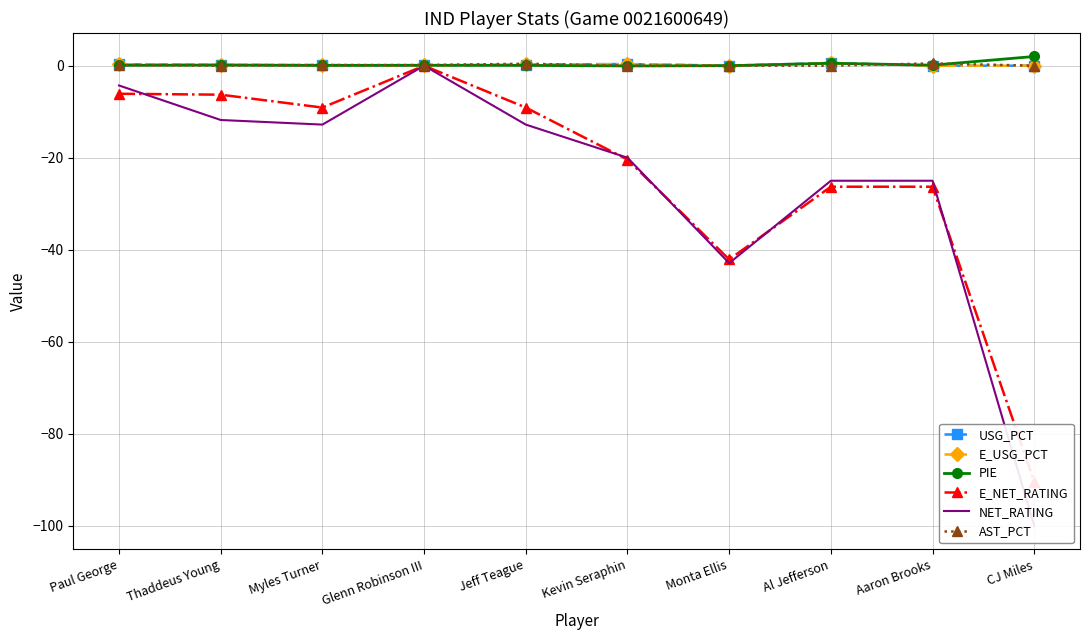

What is the label of the 9th point from the right?

Thaddeus Young